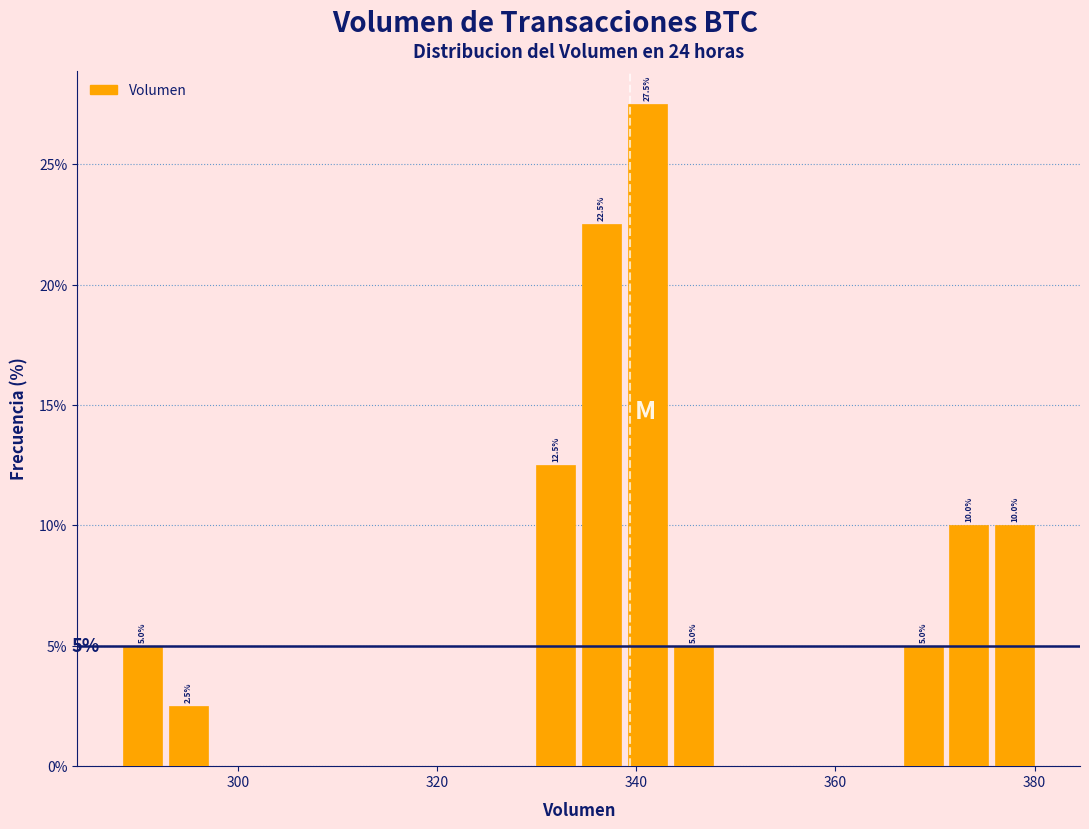

Read against the x-axis, roughly where is the centre of the tallest bar?

342